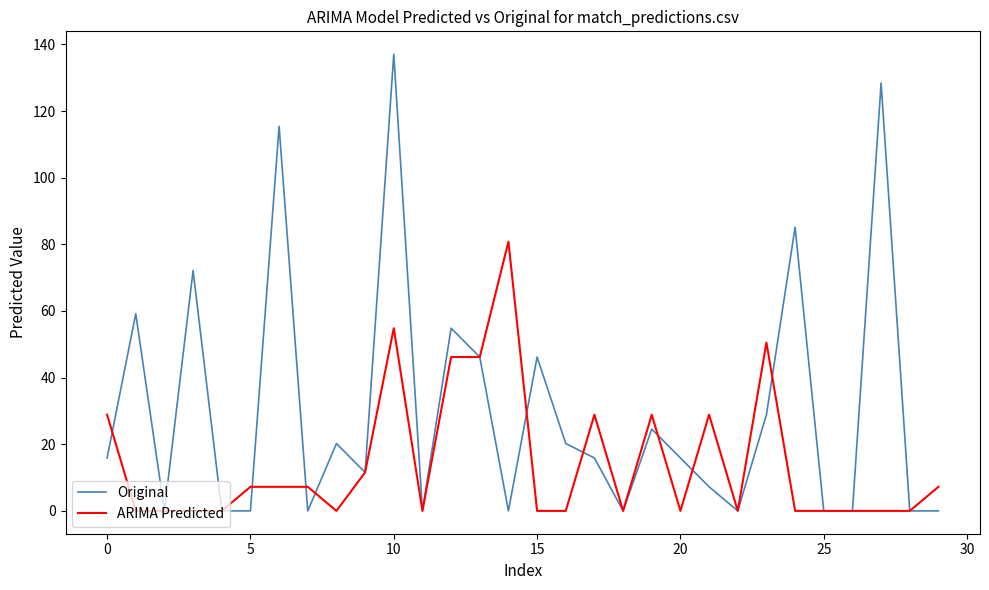

List the series in order of their overall mean, lowest first.

ARIMA Predicted, Original